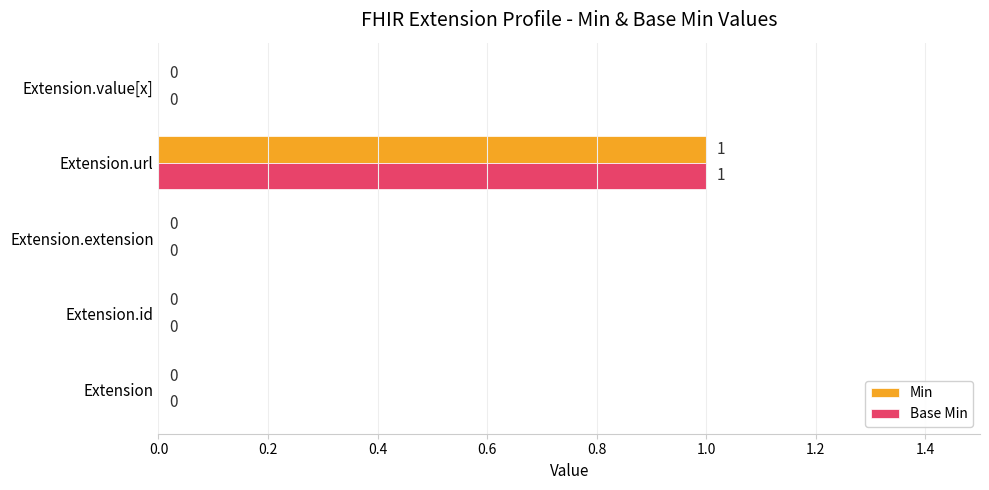

What is the sum of all Min values?

1